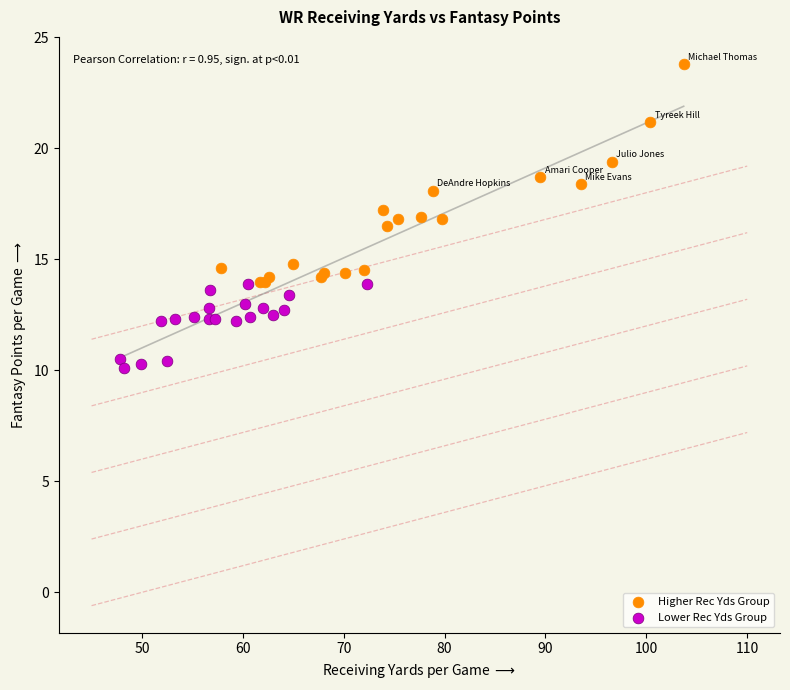

Which series has the largest Y range (max minus min)?

Higher Rec Yds Group